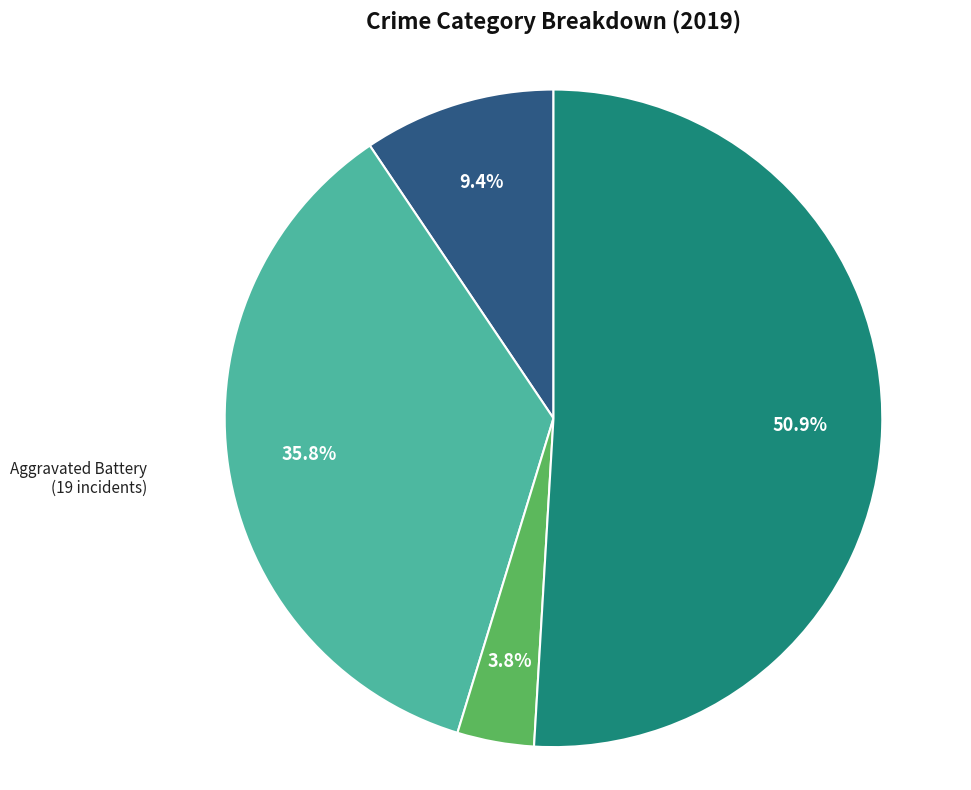

How many segments does this pie chart have?

4